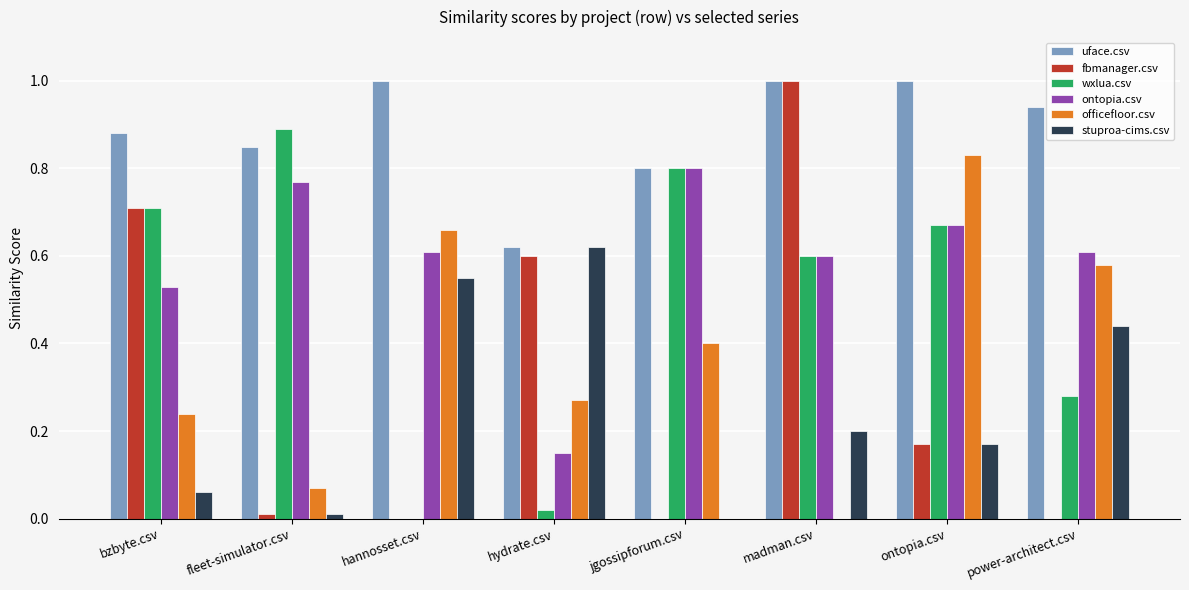

Which series has the largest total across all categories?

uface.csv